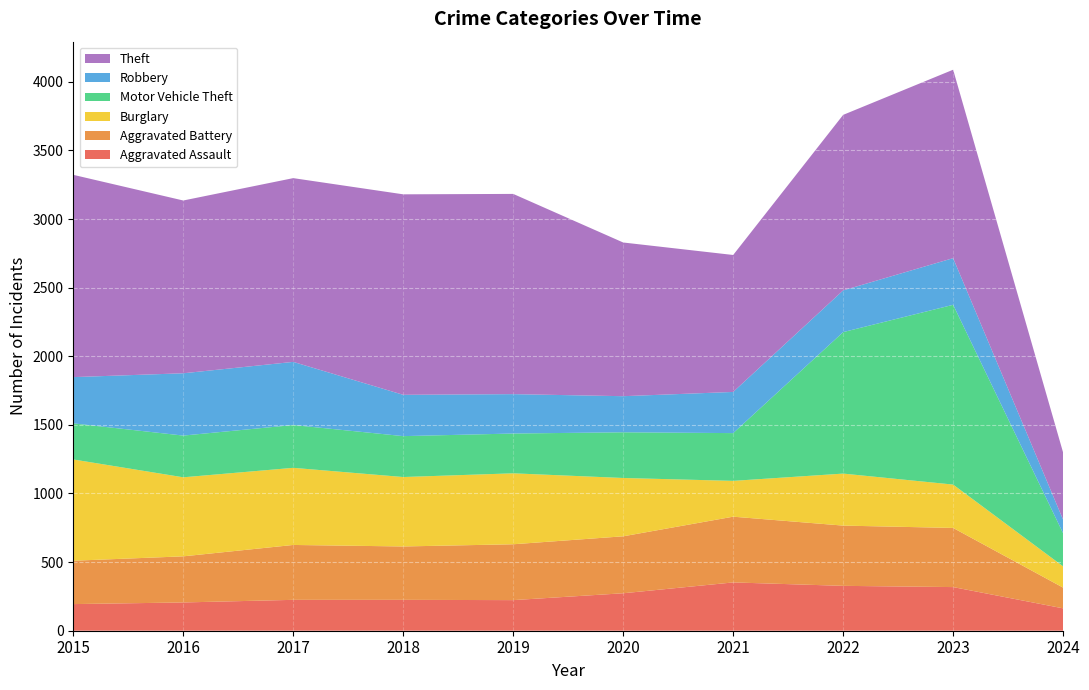

Reading left to right, list all the values displayed in this chart.

Aggravated Assault: 194	206	225	225	223	273	352	327	318	163
Aggravated Battery: 316	336	400	389	407	415	479	439	431	151
Burglary: 738	576	562	506	517	425	261	379	316	155
Motor Vehicle Theft: 263	304	312	298	290	333	348	1031	1310	241
Robbery: 337	454	460	301	287	263	300	304	340	99
Theft: 1474	1259	1339	1461	1459	1120	998	1279	1373	489